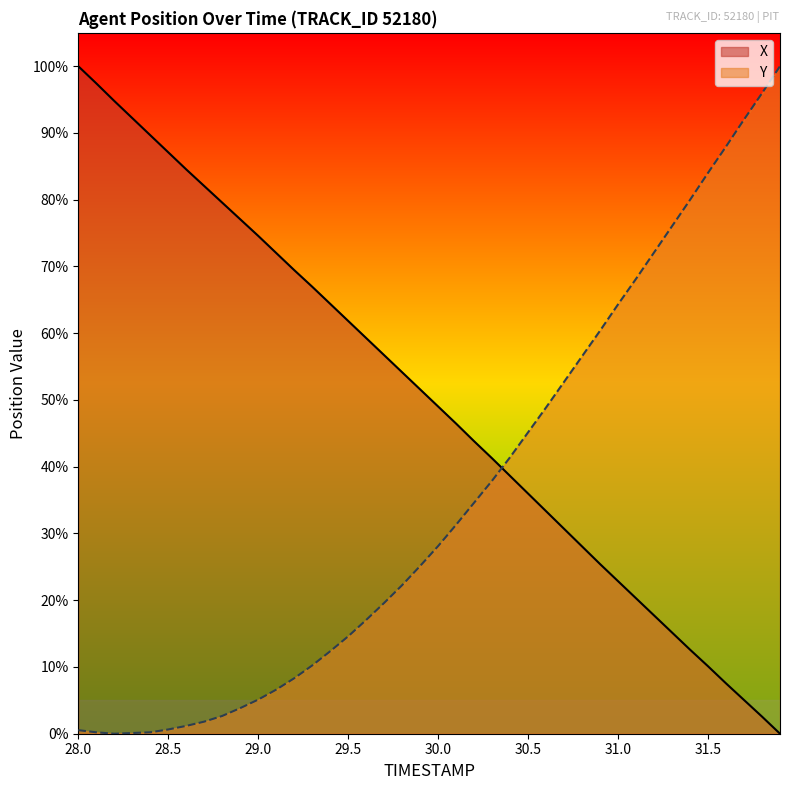

List the series in order of their overall mean, lowest first.

Y, X